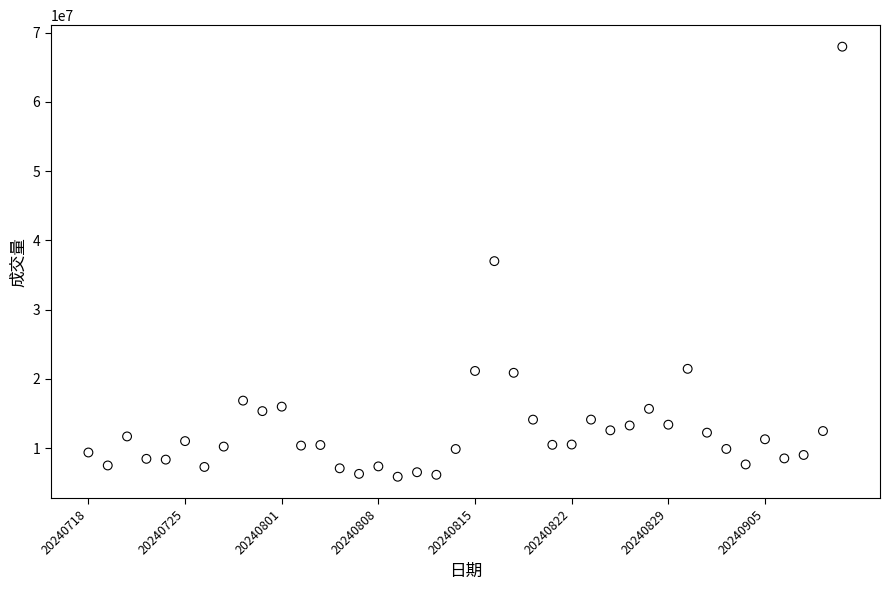

What is the range of Y values (max minus min)?

62132900